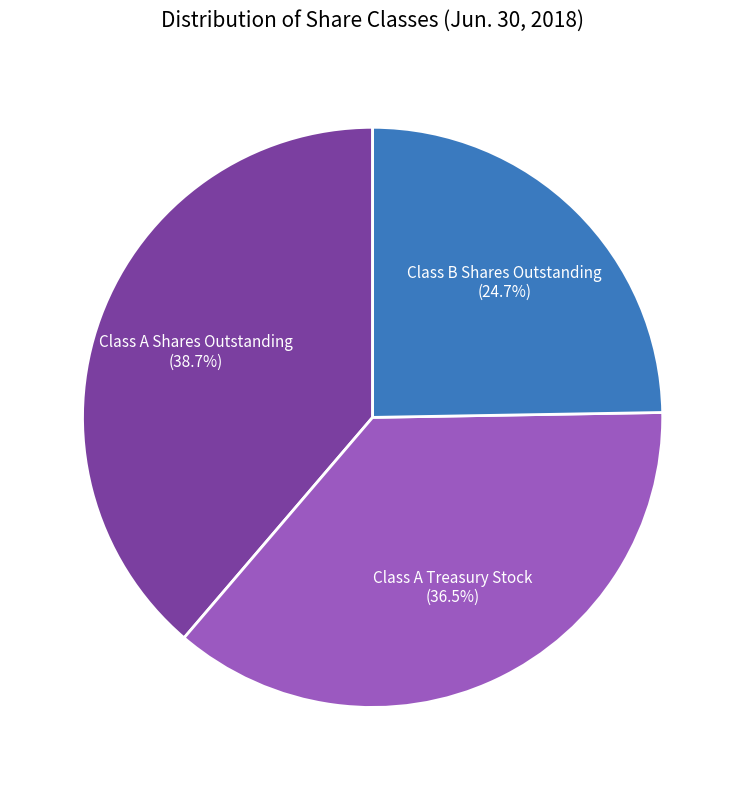

Count the number of slices in the pie.

3